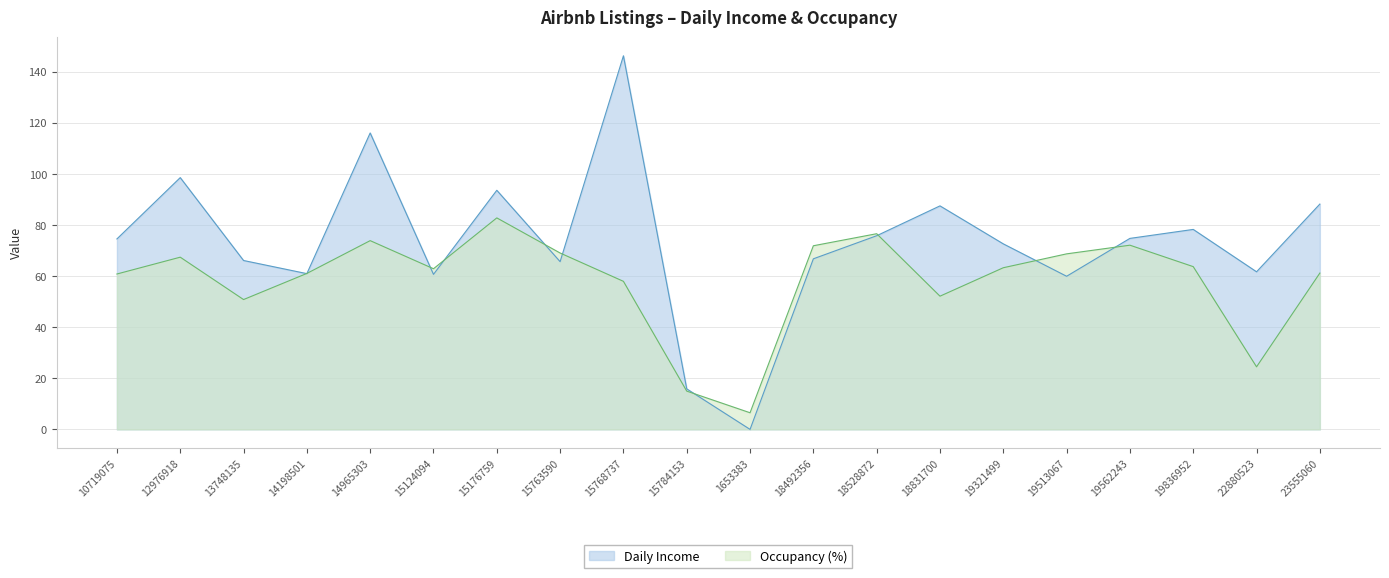

How many lines are shown in the chart?

2